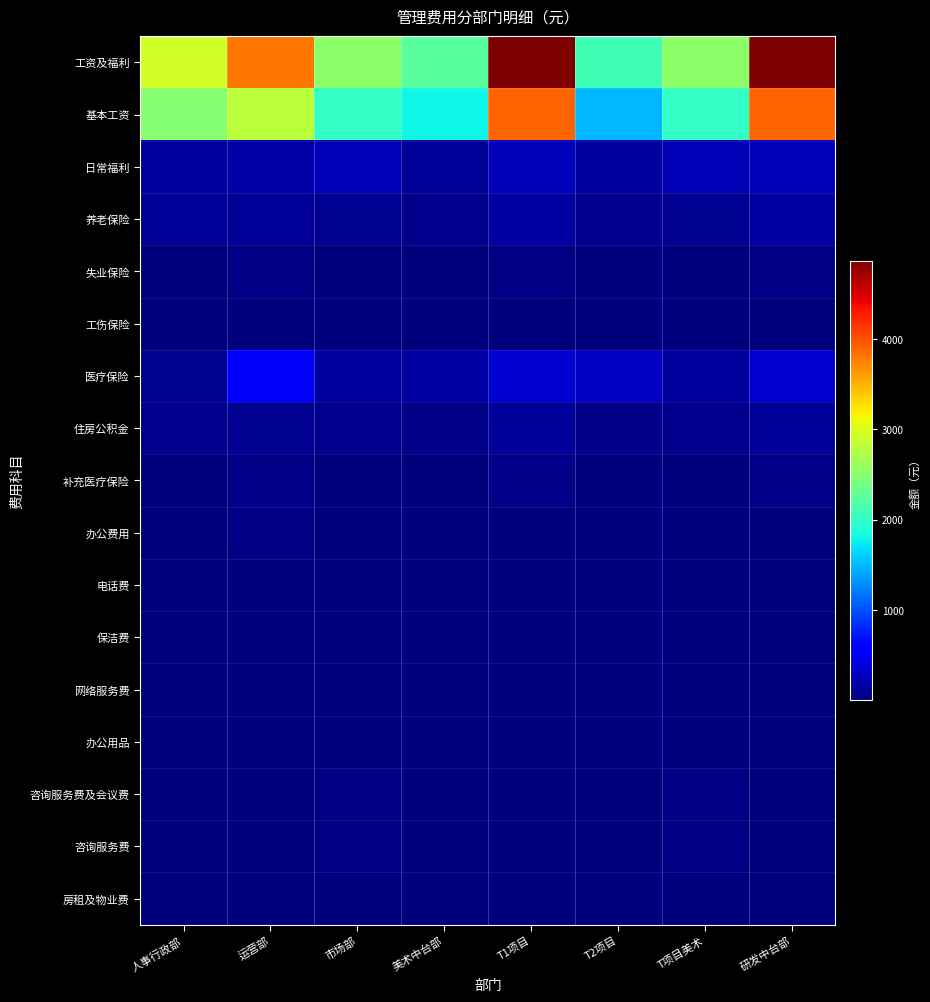

Rank the series by their maximum value, from highest to lowest.

工资及福利, 基本工资, 医疗保险, 日常福利, 养老保险, 住房公积金, 补充医疗保险, 失业保险, 办公费用, 咨询服务费及会议费, 咨询服务费, 工伤保险, 房租及物业费, 网络服务费, 电话费, 保洁费, 办公用品